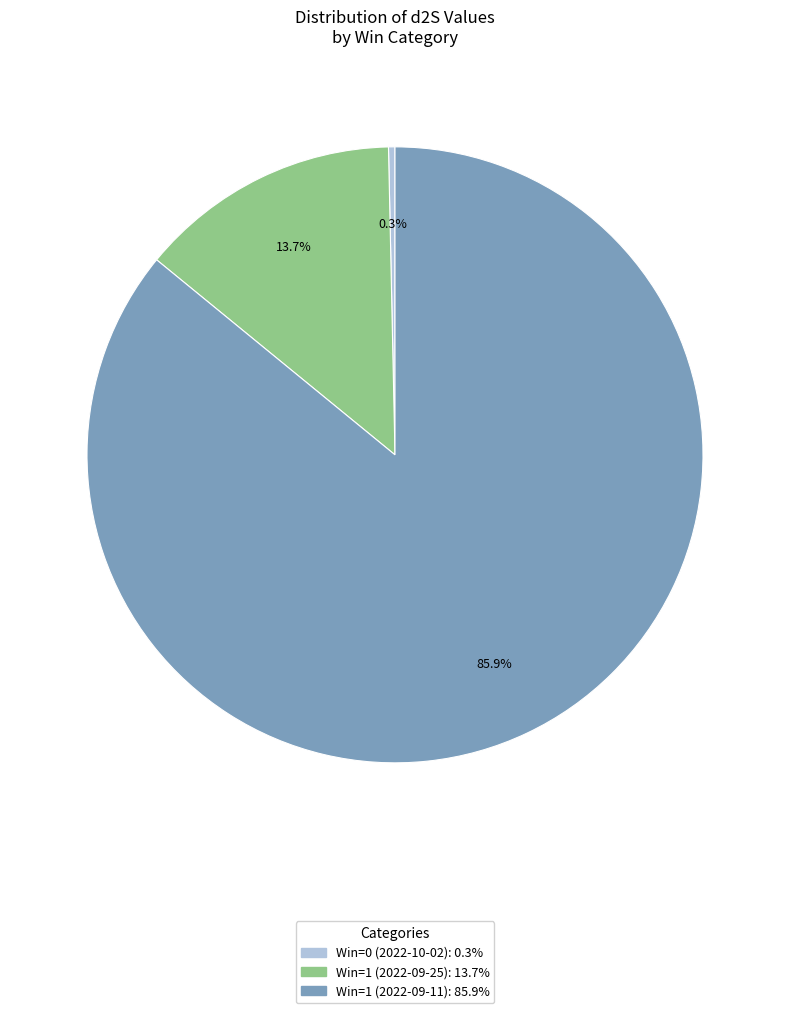

Do Win=0 (2022-10-02) and Win=1 (2022-09-11) together represent more than half of the pie?

Yes